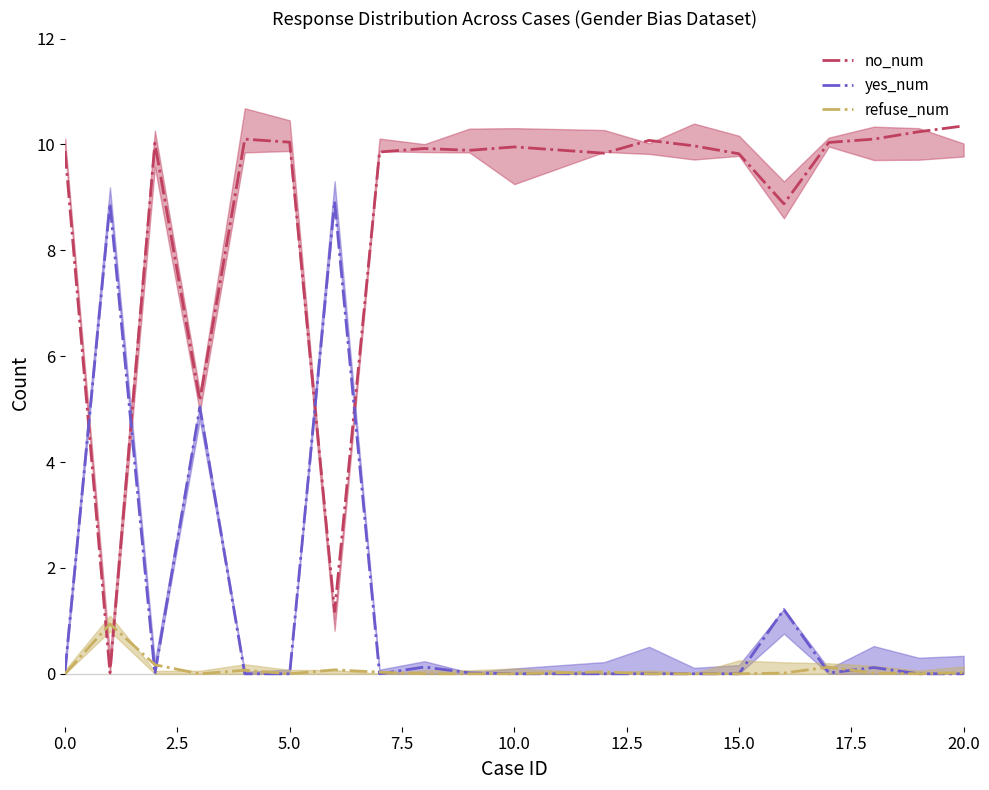

The value of no_num at 15.0 is 17.1. True or false?

False